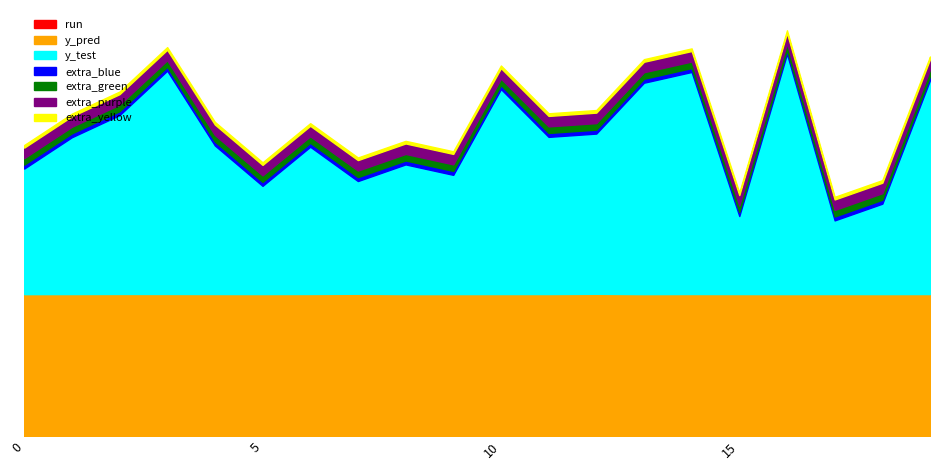

What is the greatest value displayed?

18.3